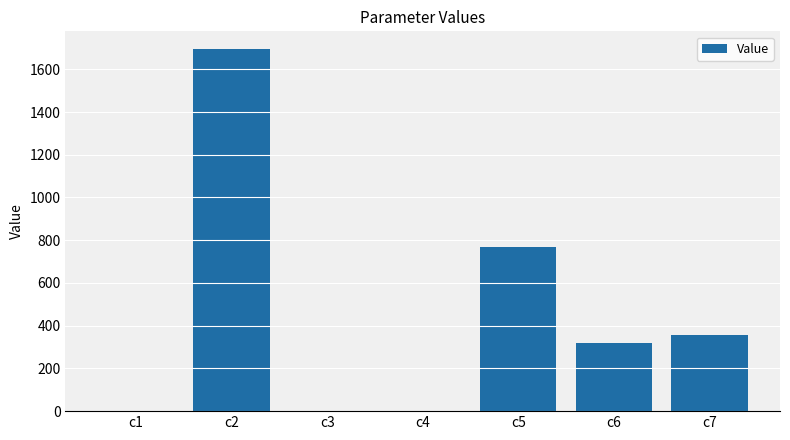

Are the bars grouped side by side (vs. stacked)?

No